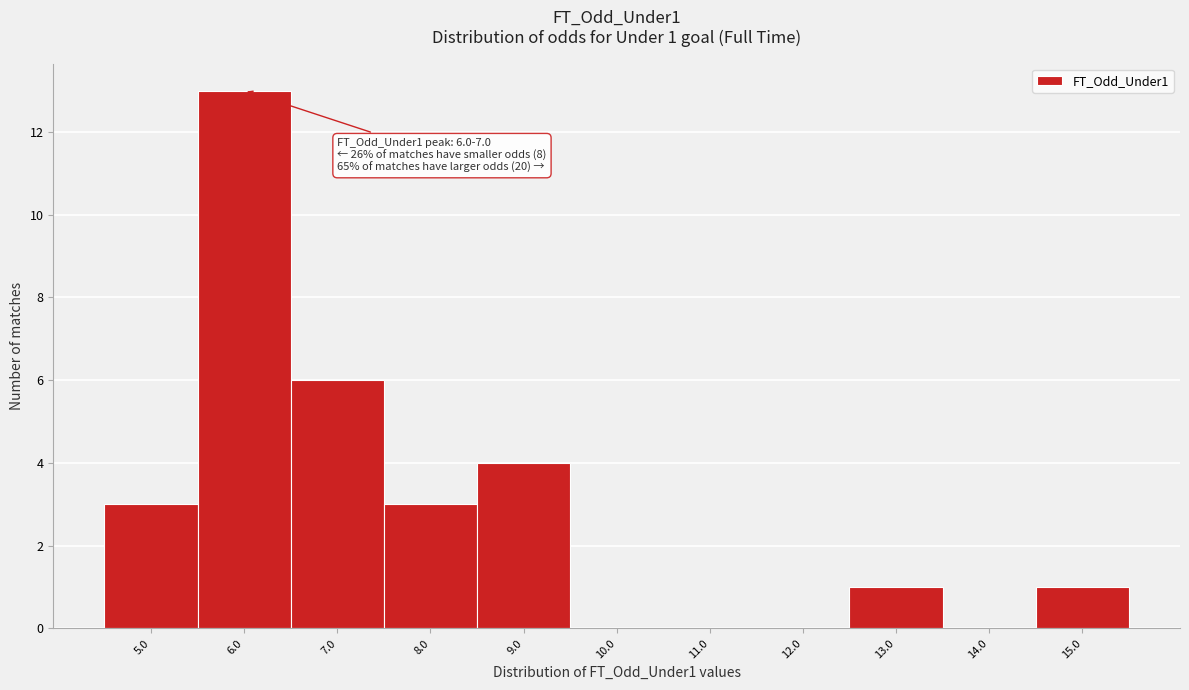

Reading left to right, transcribe all the data shown in this chart.

5.0=3	6.0=13	7.0=6	8.0=3	9.0=4	10.0=0	11.0=0	12.0=0	13.0=1	14.0=0	15.0=1